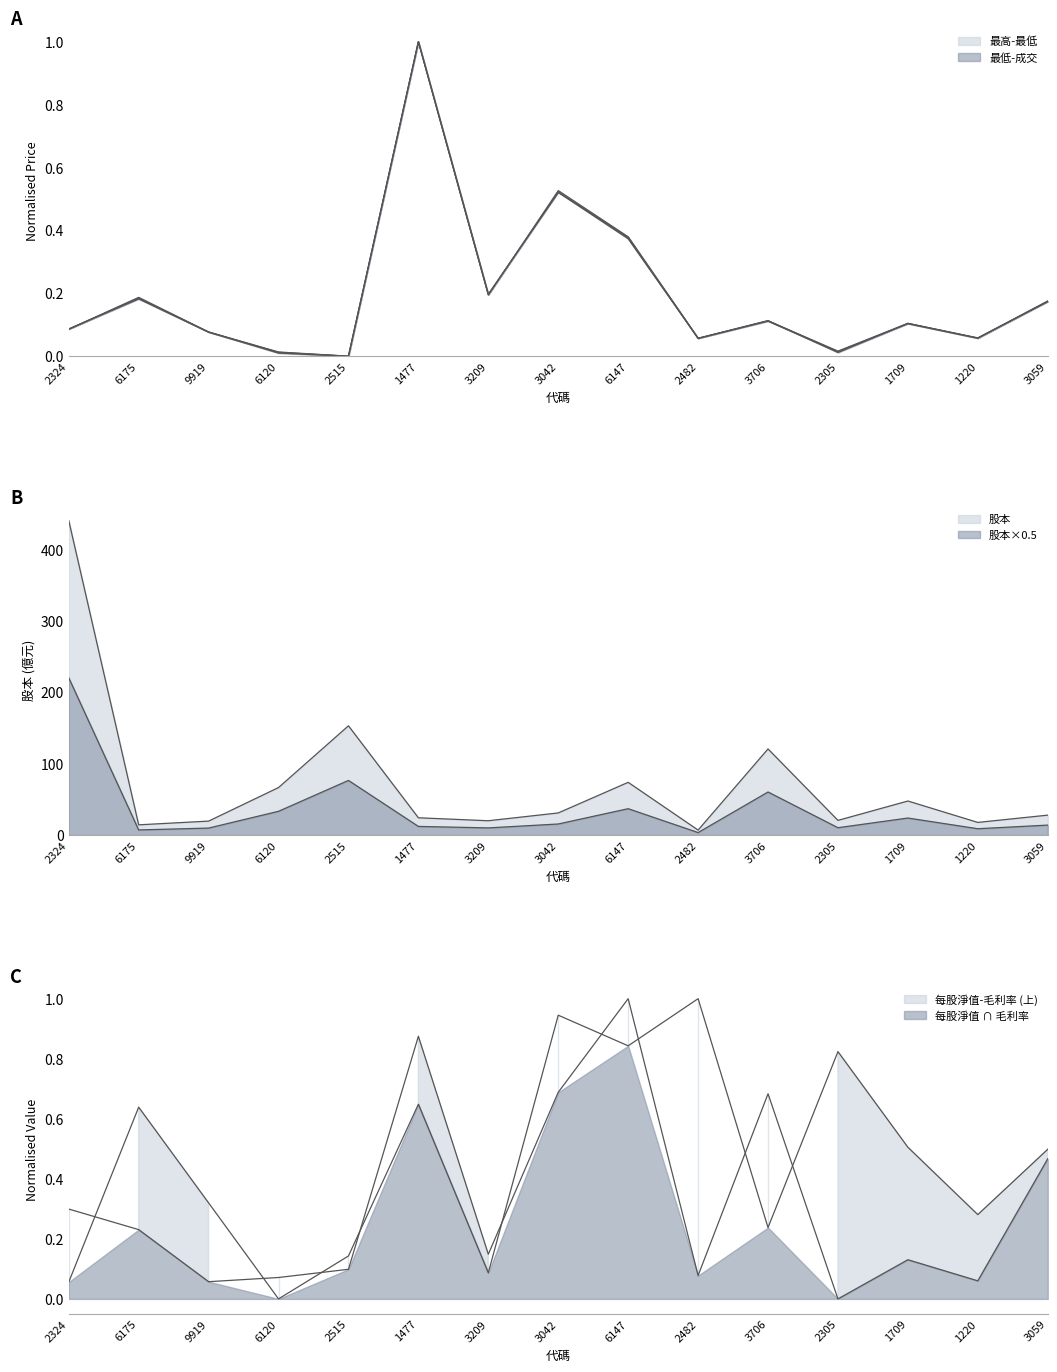

What is the label of the 5th point from the right?

3706